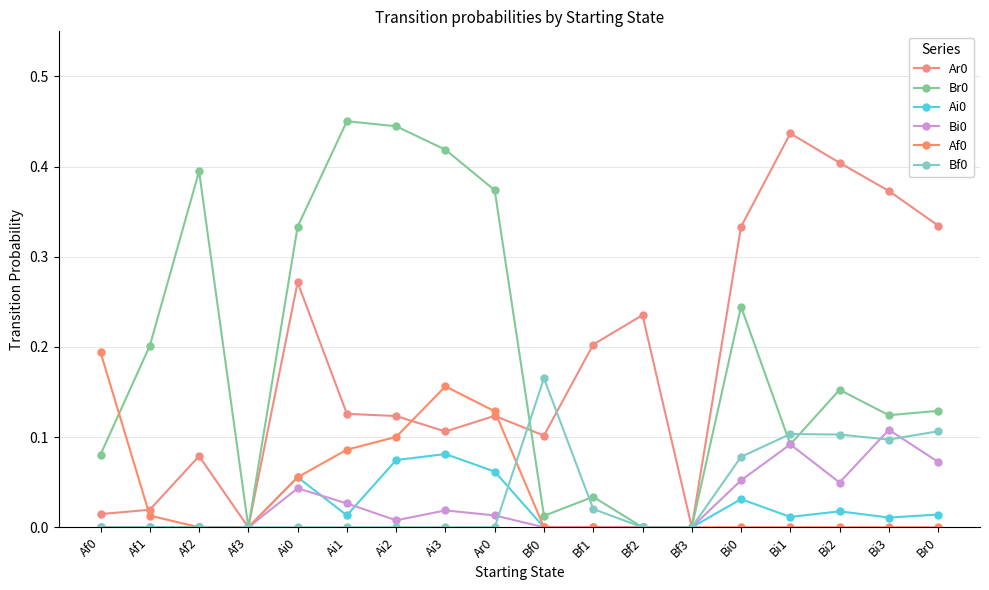

Is the value of Bi0 at Ai0 greater than the value of Ai0 at Bf1?

Yes